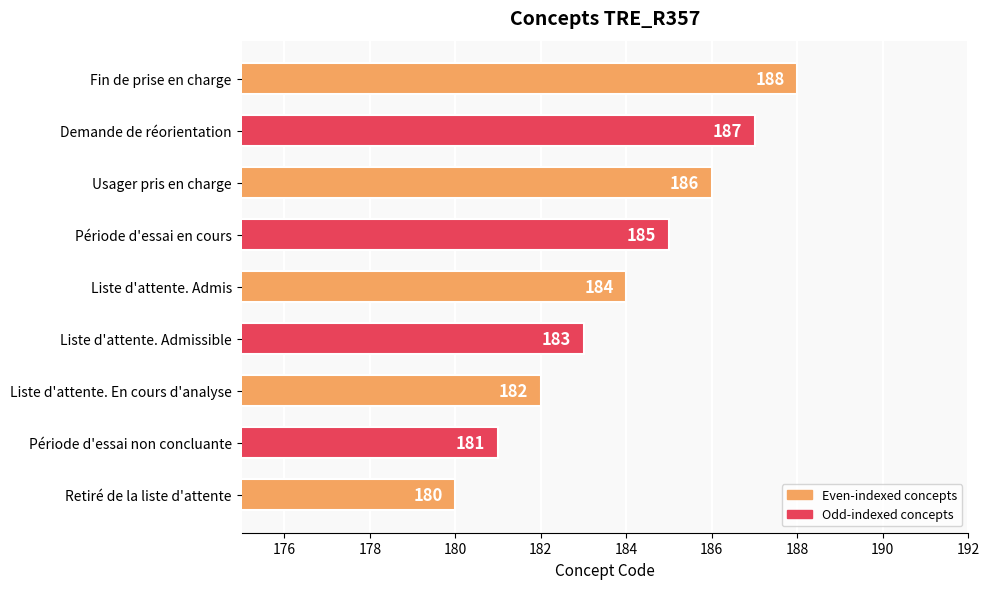

Reading top to bottom, transcribe all the data shown in this chart.

Fin de prise en charge=188	Demande de réorientation=187	Usager pris en charge=186	Période d'essai en cours=185	Liste d'attente. Admis=184	Liste d'attente. Admissible=183	Liste d'attente. En cours d'analyse=182	Période d'essai non concluante=181	Retiré de la liste d'attente=180